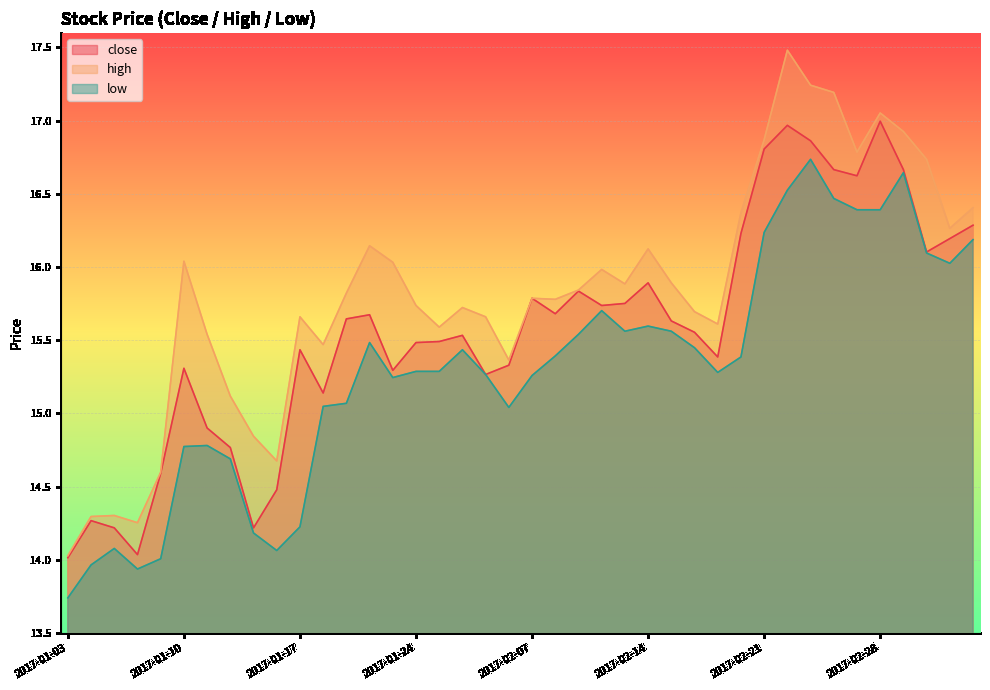

Rank the series by their average value, from highest to lowest.

high, close, low